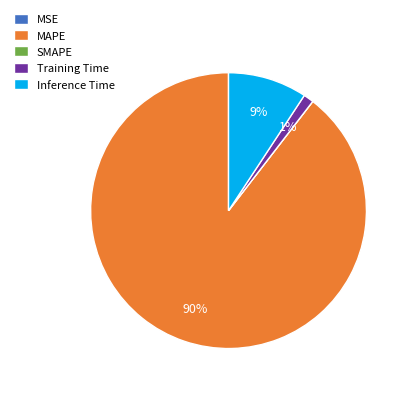

Which category accounts for the majority?

MAPE